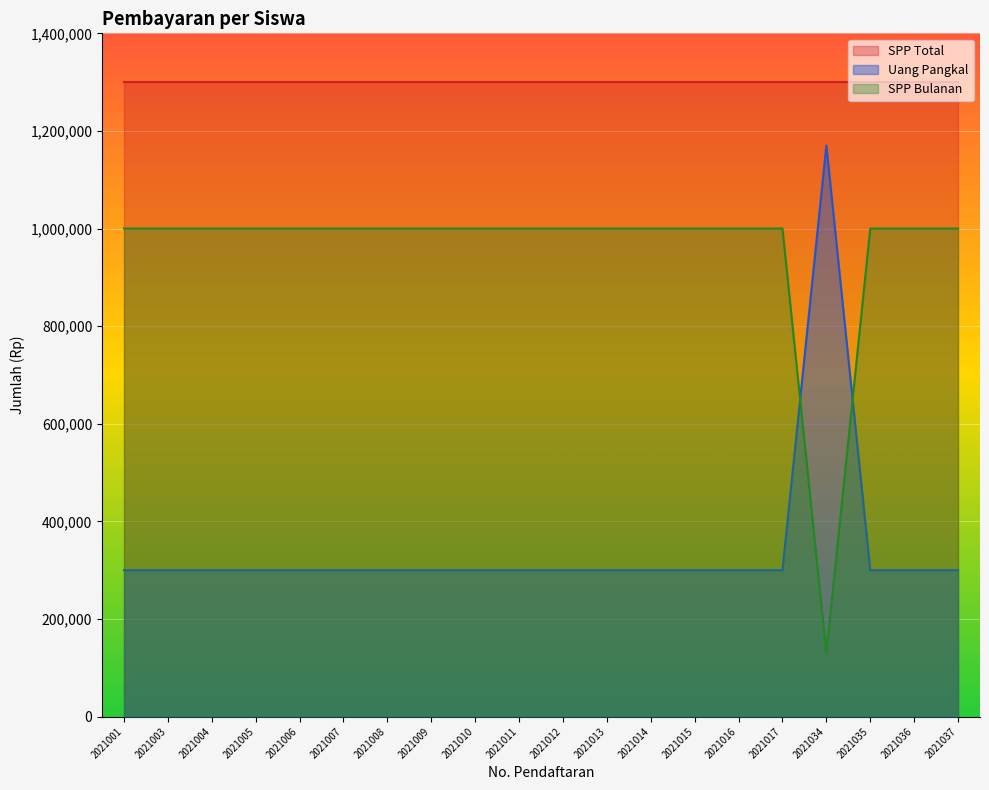

Between which two adjacent categories do SPP Bulanan and Uang Pangkal first intersect?

2021017 and 2021034